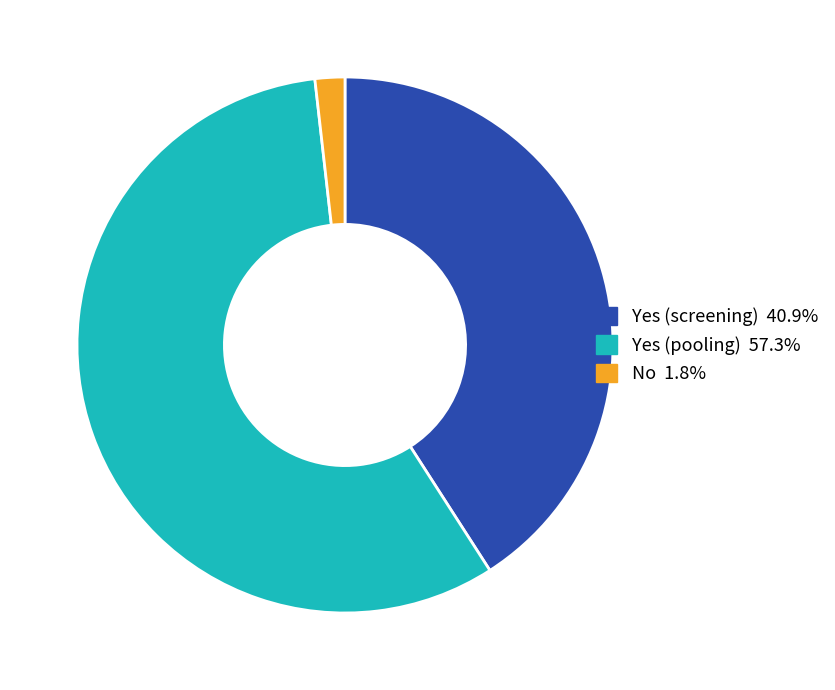

Is Yes (pooling) the majority of the pie?

Yes